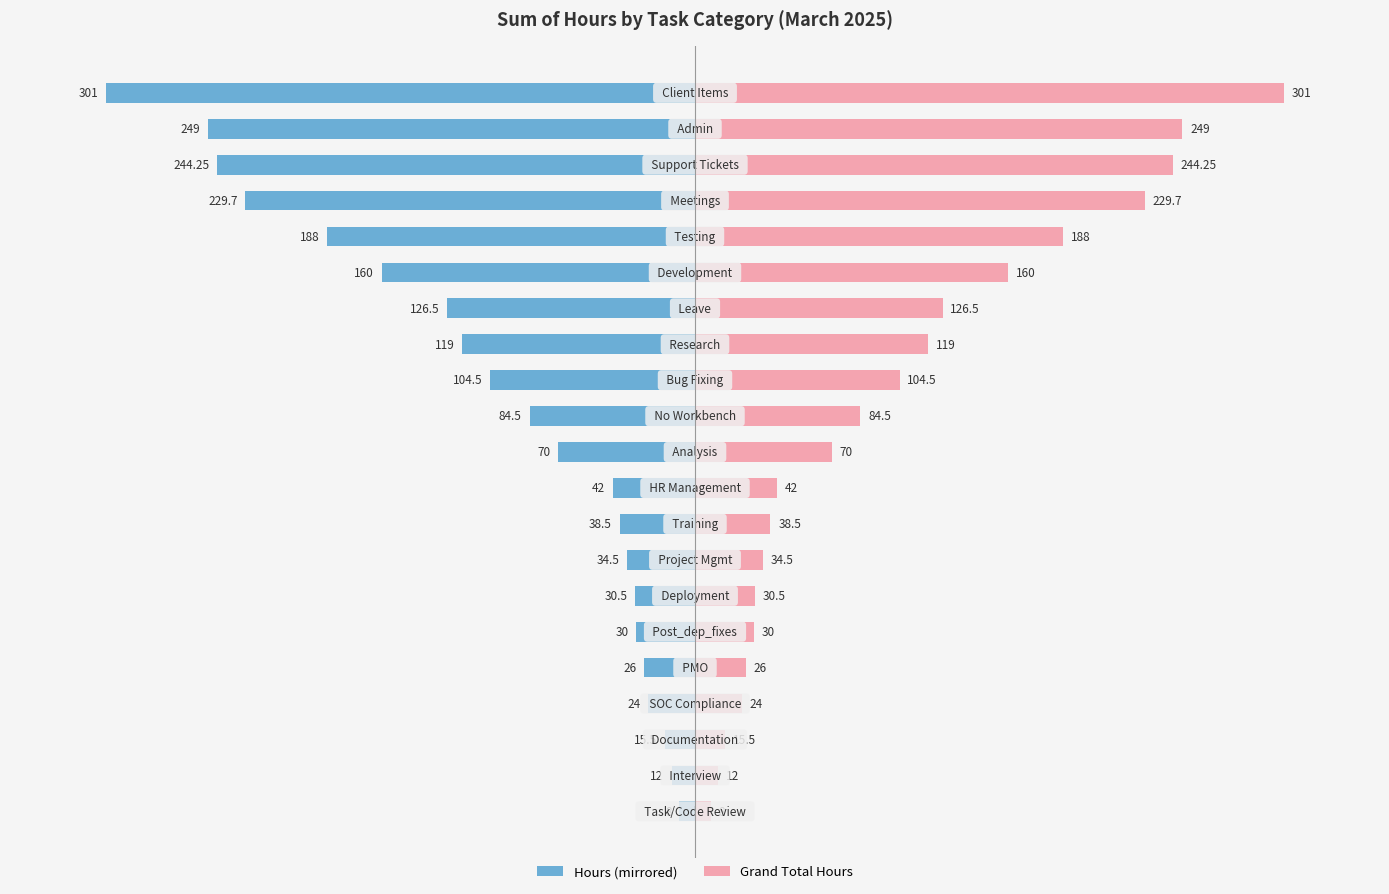

How many distinct data groups are displayed?

2